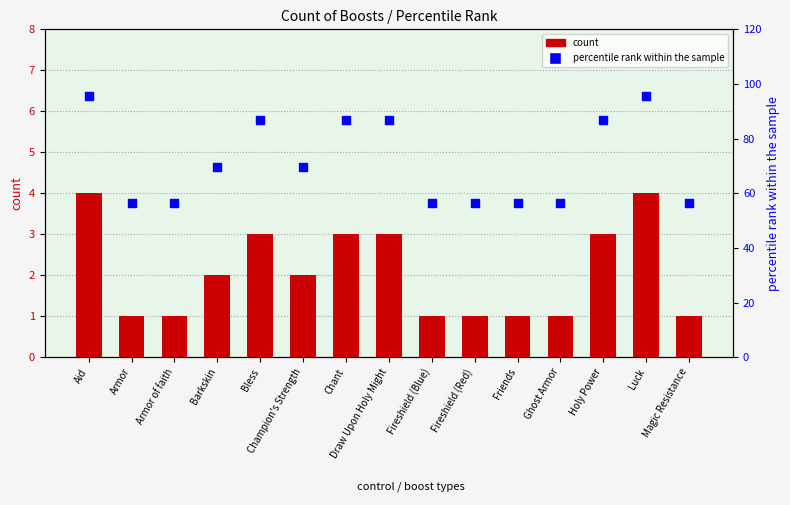

What is the total value across all series at Luck?

99.7